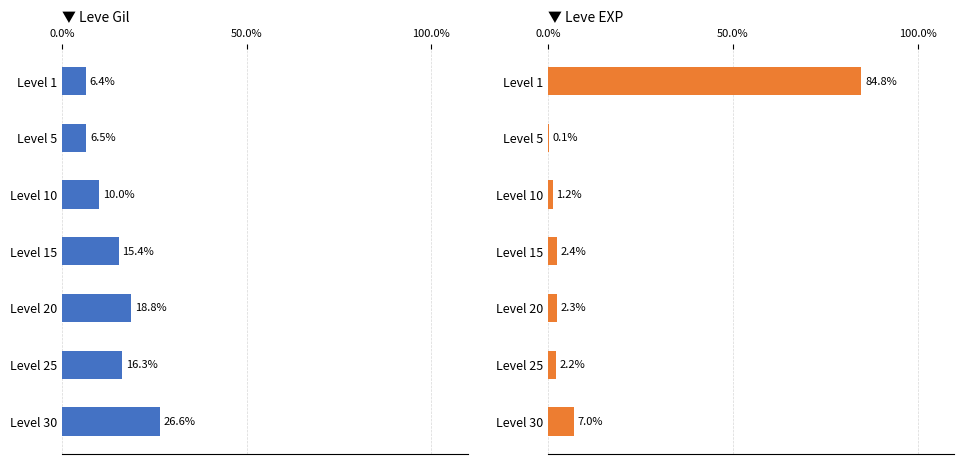

What is the maximum value shown in the chart?

84.8